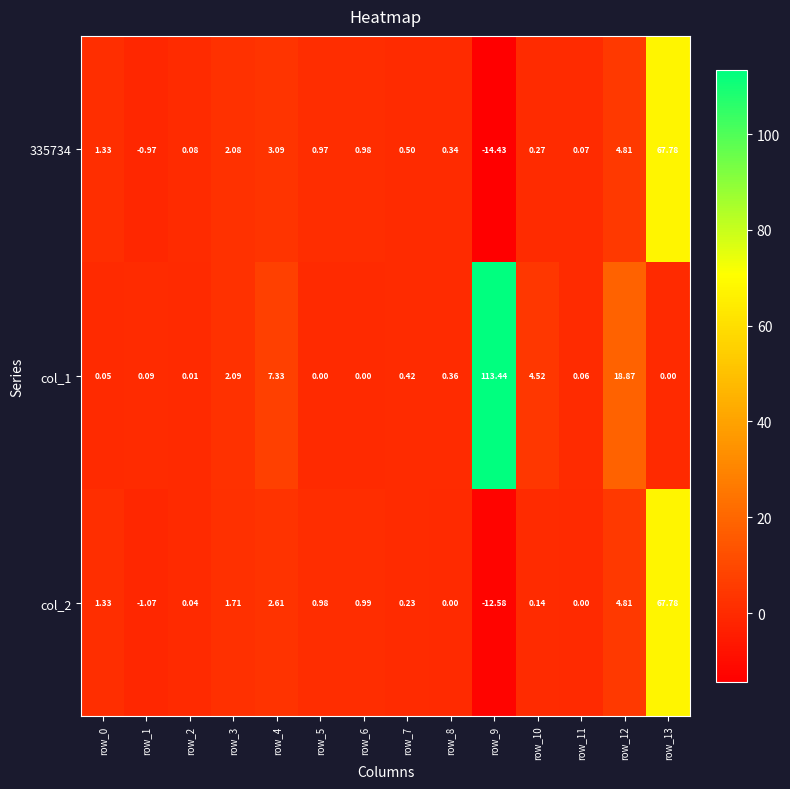

Is the value of col_2 at row_2 greater than the value of 335734 at row_11?

No